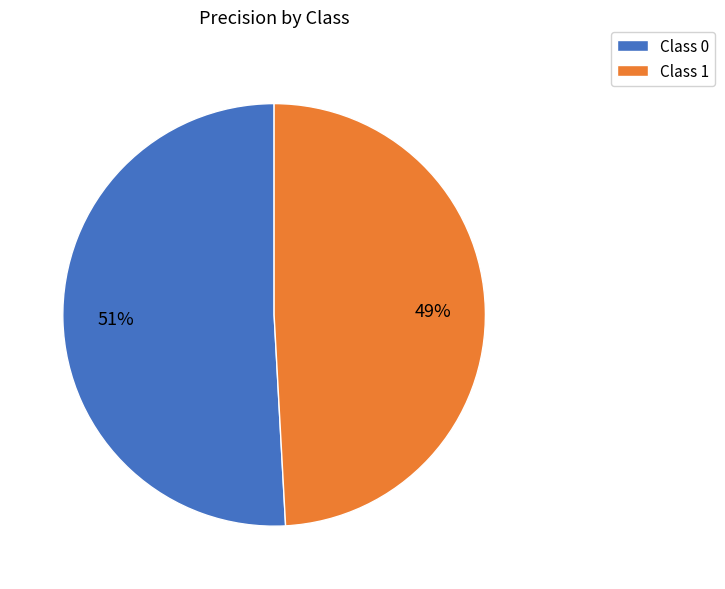

To the nearest percent, what percentage of the pie is Class 1?

49%